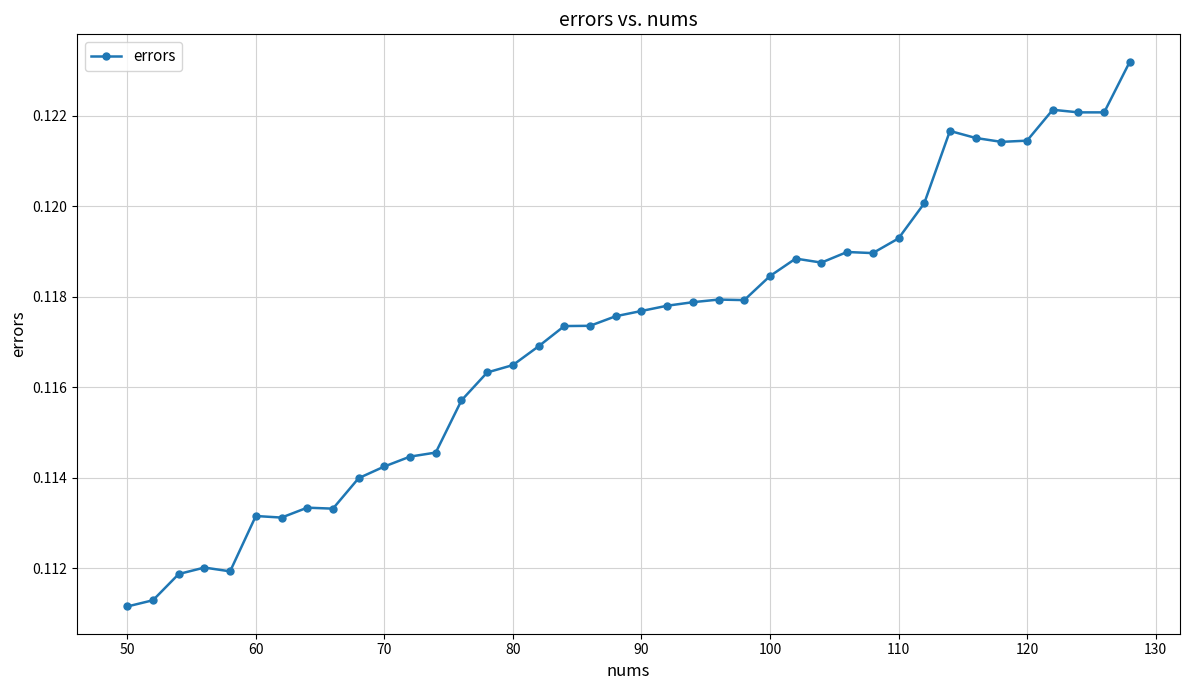

How many values are between 0 and 1?

40